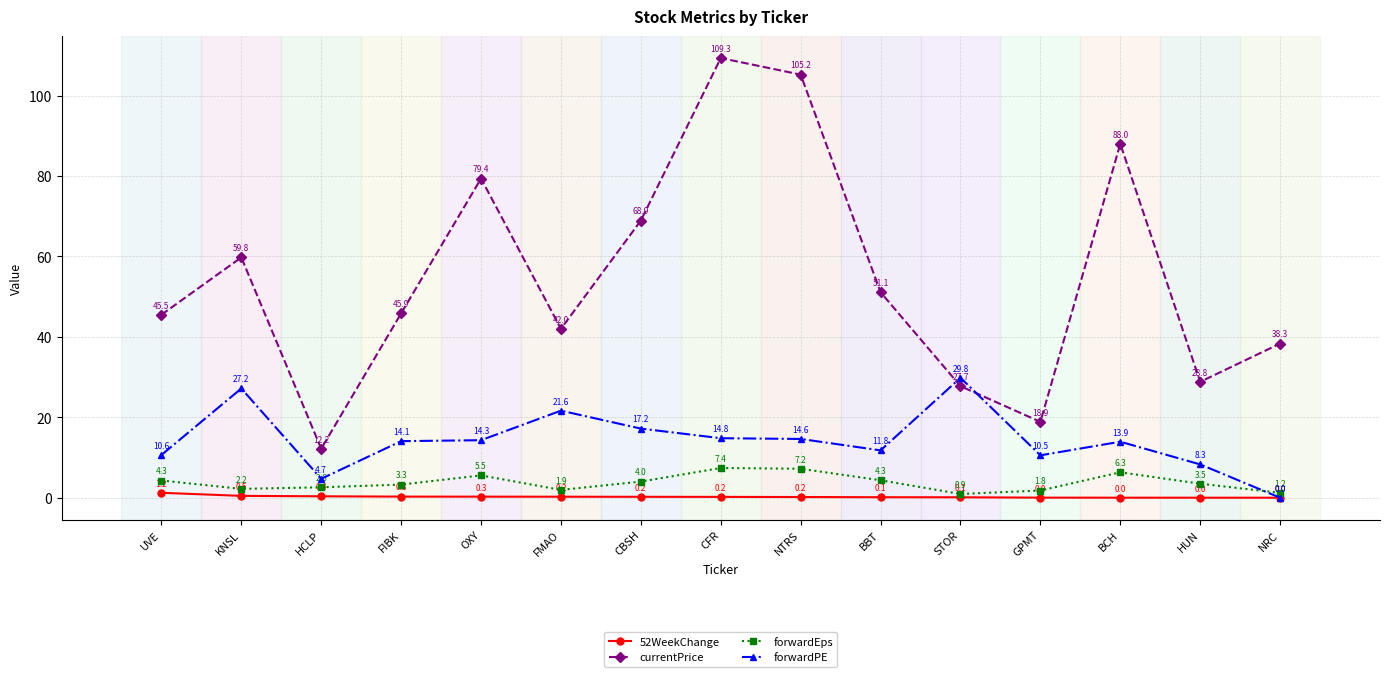

At which label does forwardPE first exceed 14?

KNSL